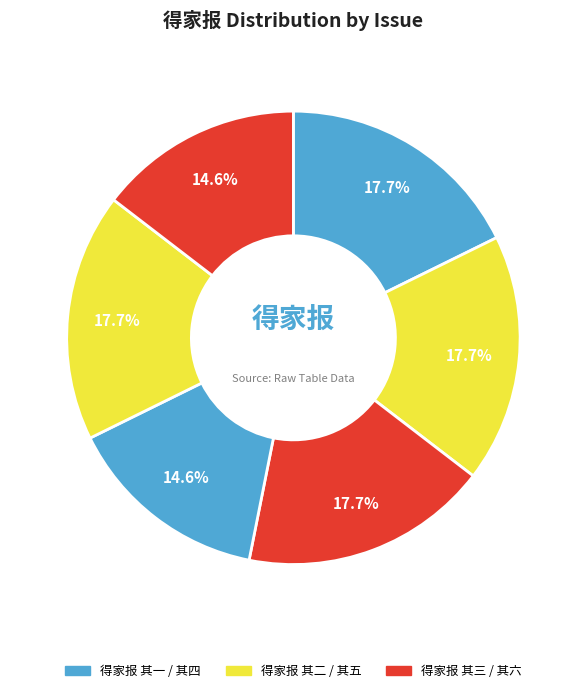

How many slices are in this pie chart?

6